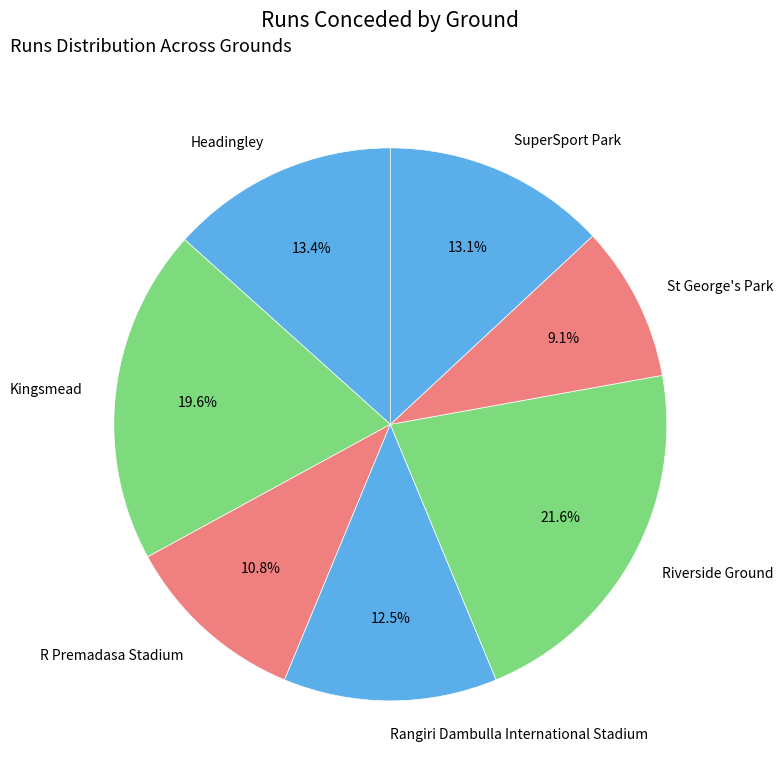

Which category has the biggest portion of the pie?

Riverside Ground